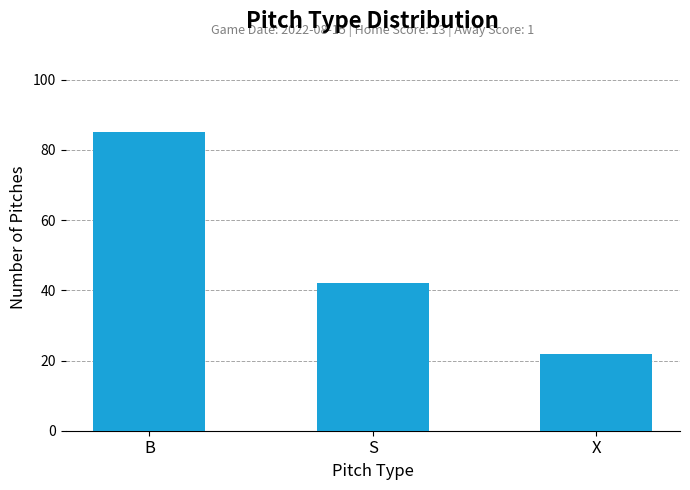

What is the approximate value at B?

85